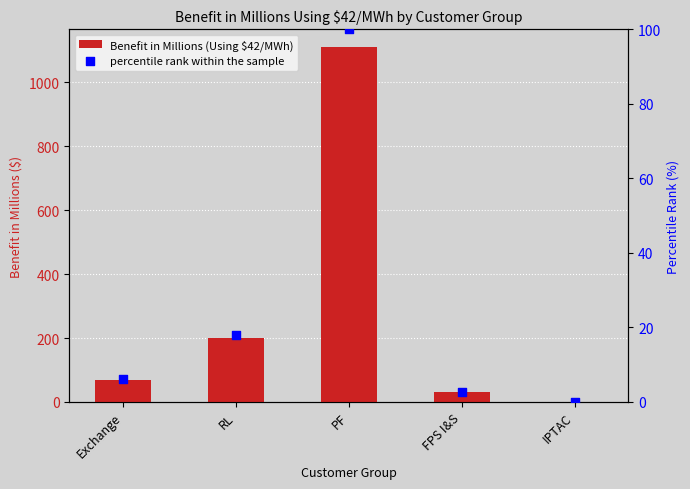

At which category is the sum across all series the highest?

PF